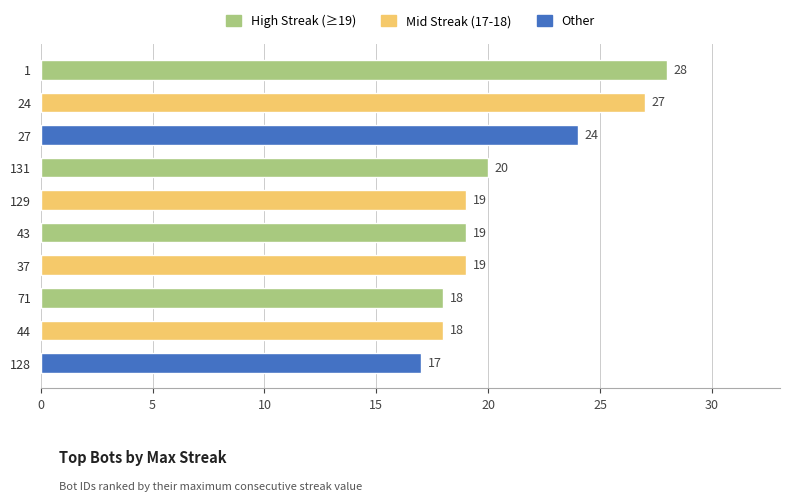

At which category does the chart reach its minimum across all series?

128